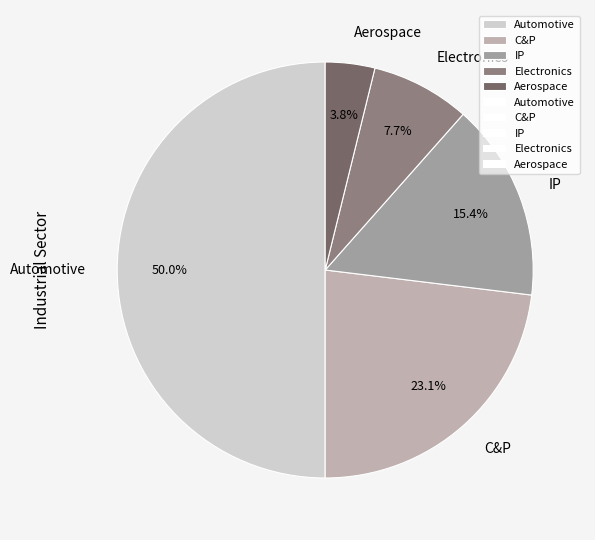

Is Aerospace the majority of the pie?

No